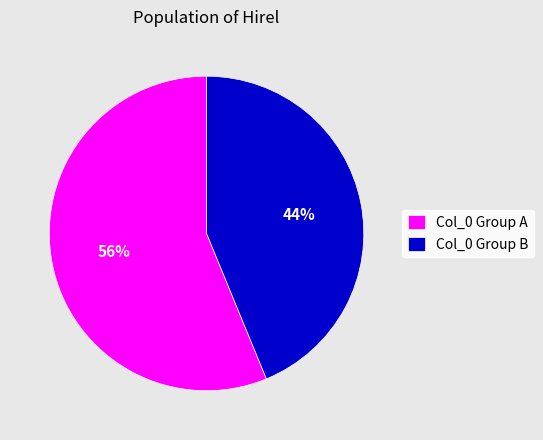

The Col_0 Group A slice represents 56% of the pie. True or false?

True